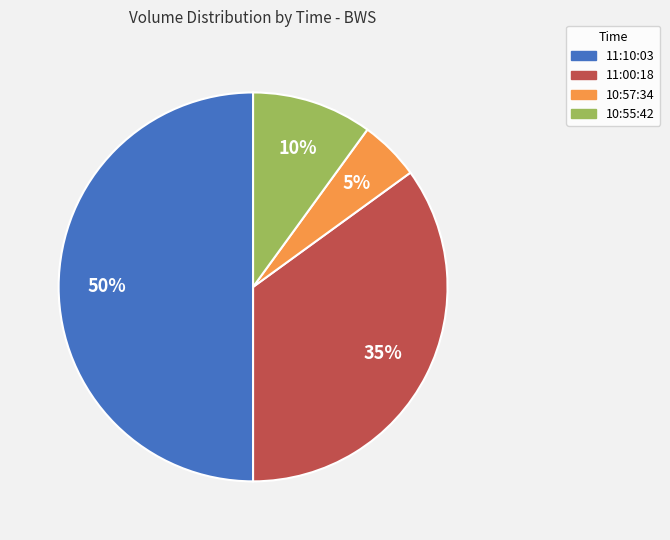

What is the ratio of the value at 10:55:42 to the value at 11:10:03?

0.2